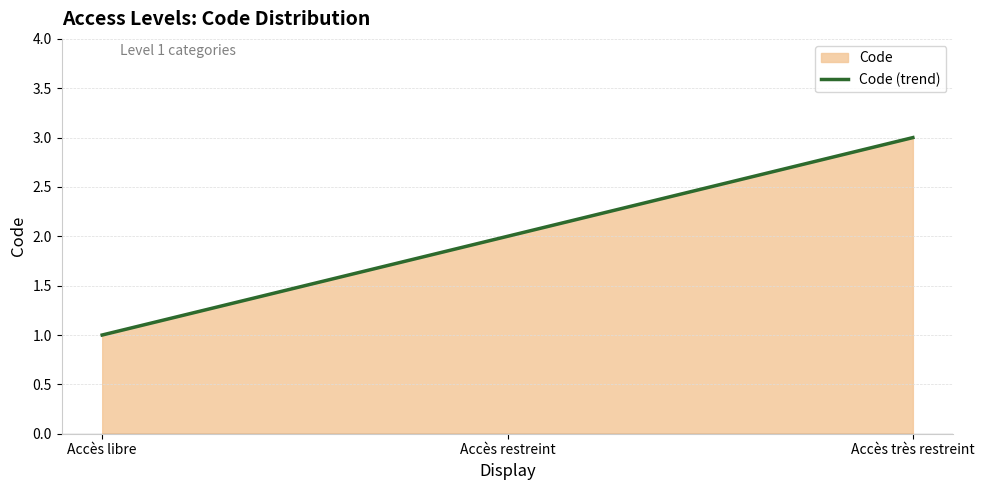

Count the values in the range 1 to 3.

3